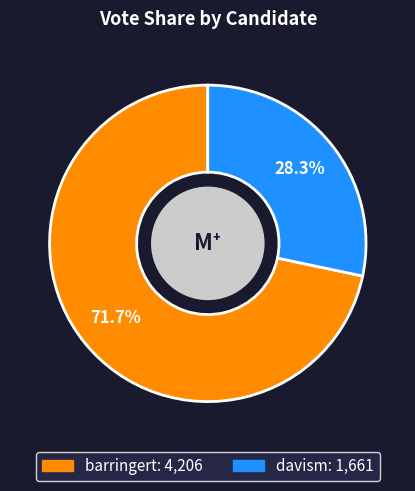

Which slice is the smallest?

davism